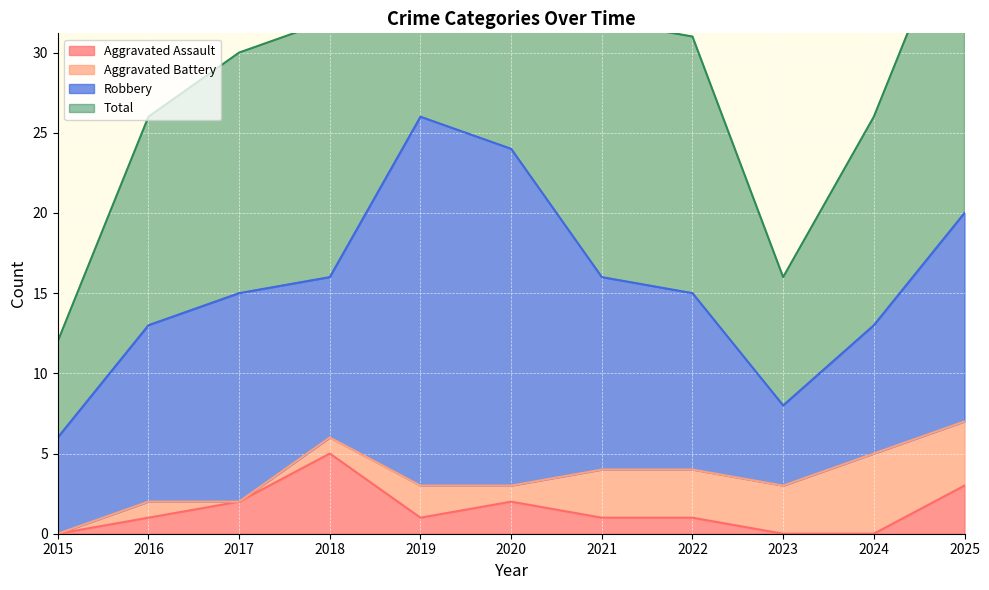

What is the value of the Aggravated Assault point at the 5th from the left?

1